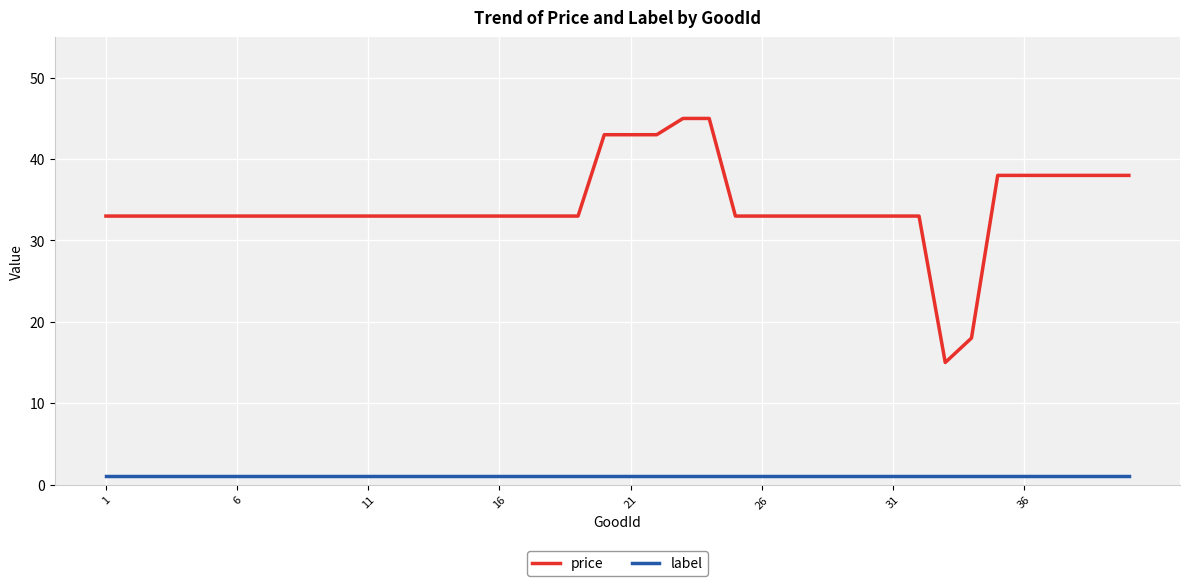

Which series has the largest range (max minus min)?

price